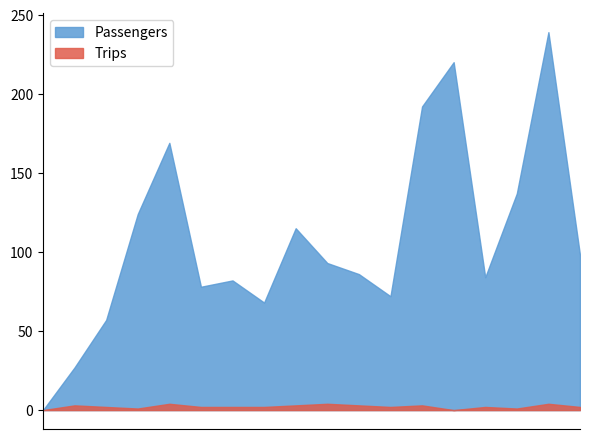

True or false: Passengers and Trips cross at least once.

False